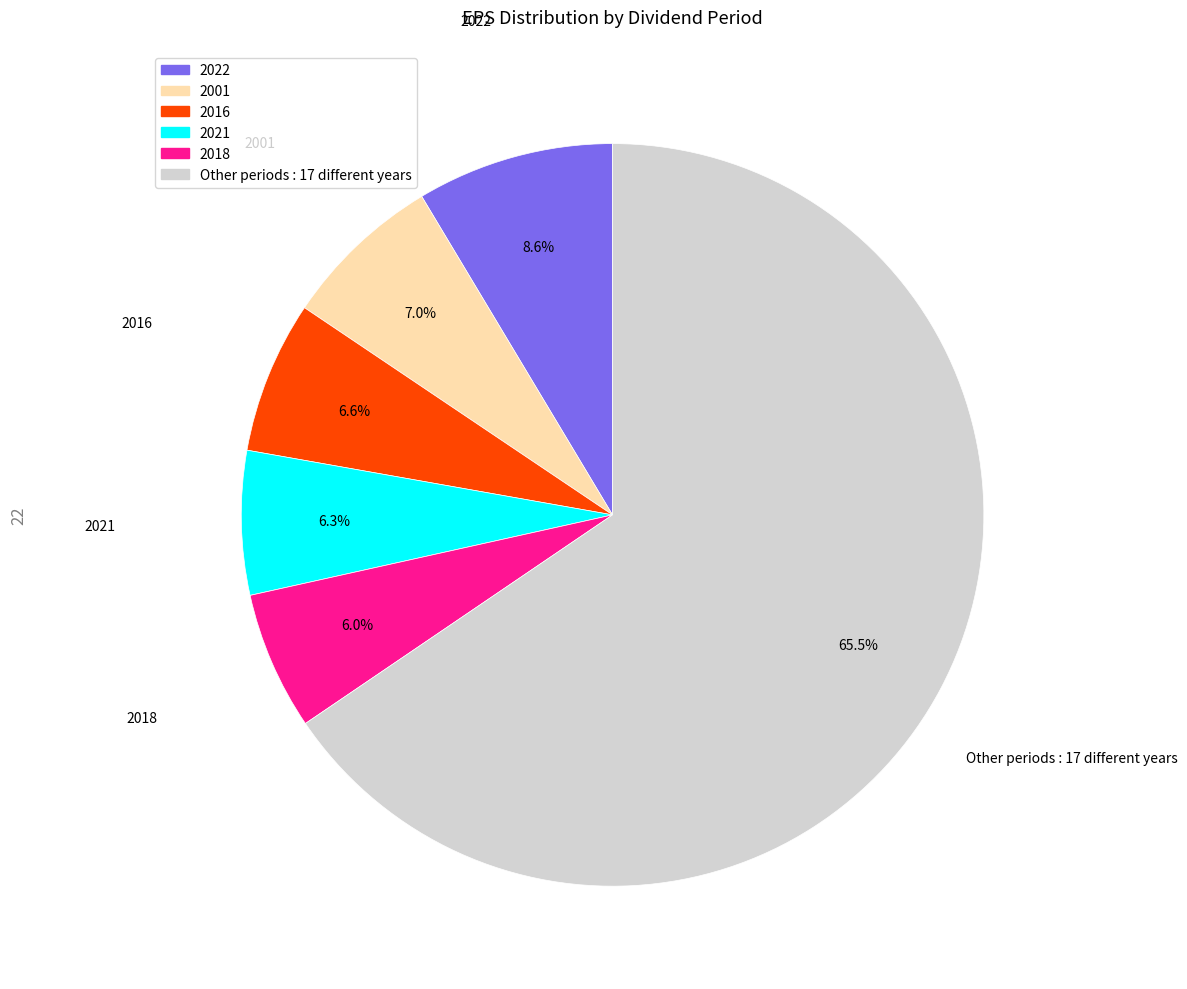

How many segments does this pie chart have?

6